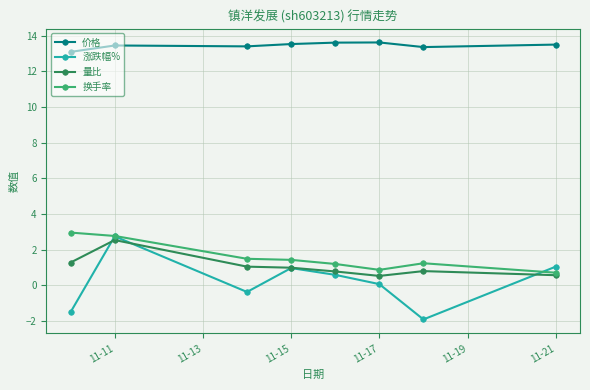

True or false: 涨跌幅% and 价格 intersect in this chart.

False